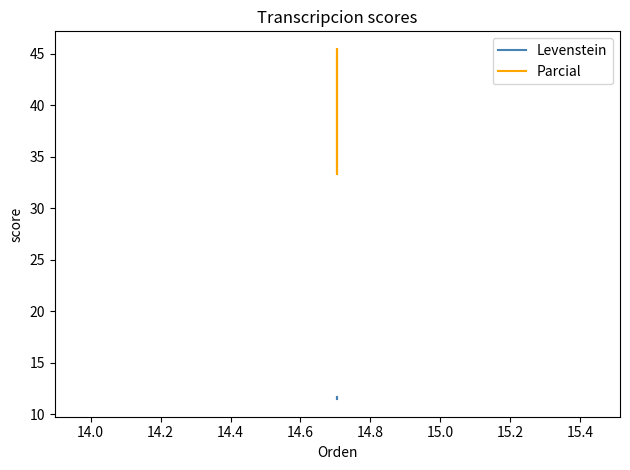

What is the difference between the maximum and minimum values in the Parcial series?

12.1